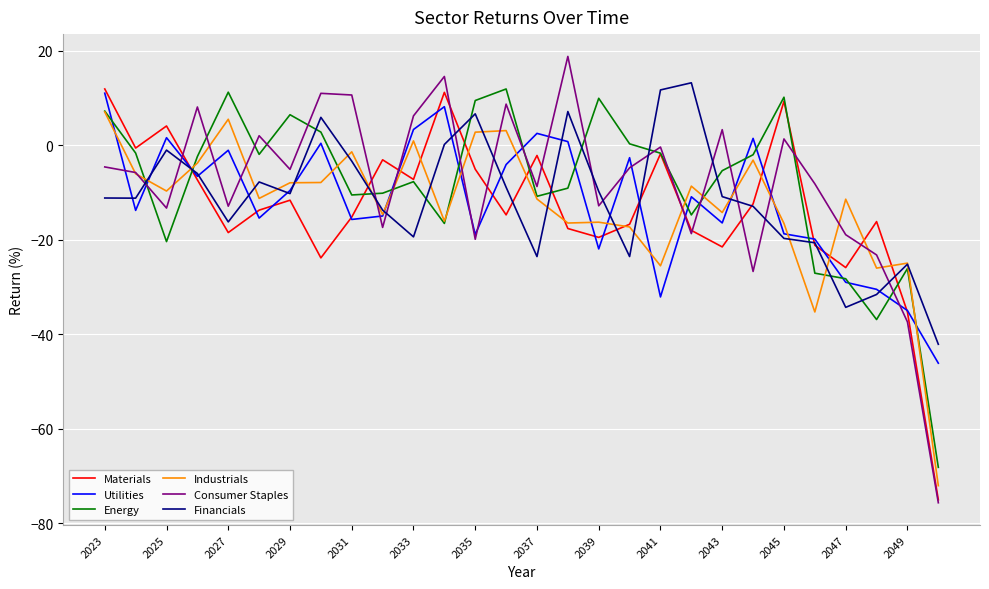

What is the greatest value displayed?

18.8